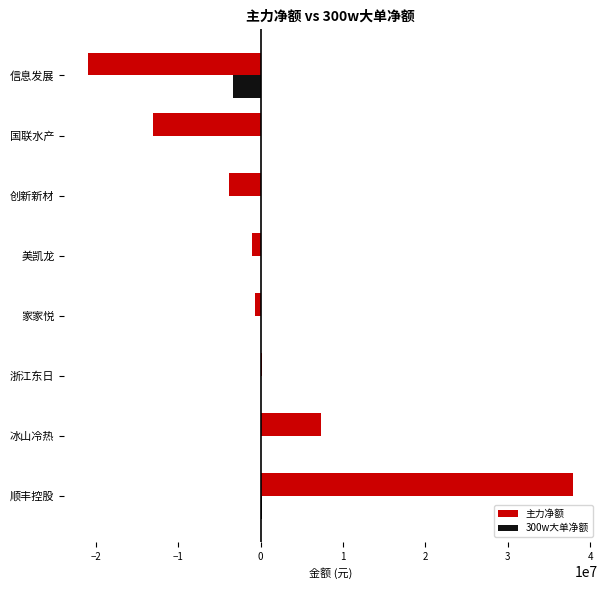

What is the total value across all series at 创新新材?

-3793991